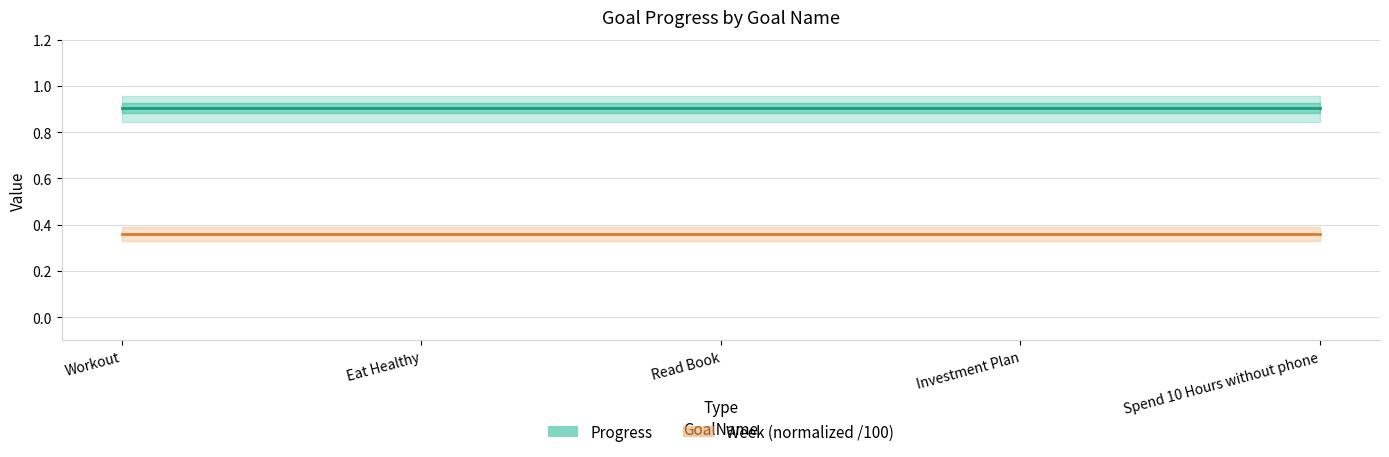

Is it true that Progress equals 0.9 at Investment Plan?

True